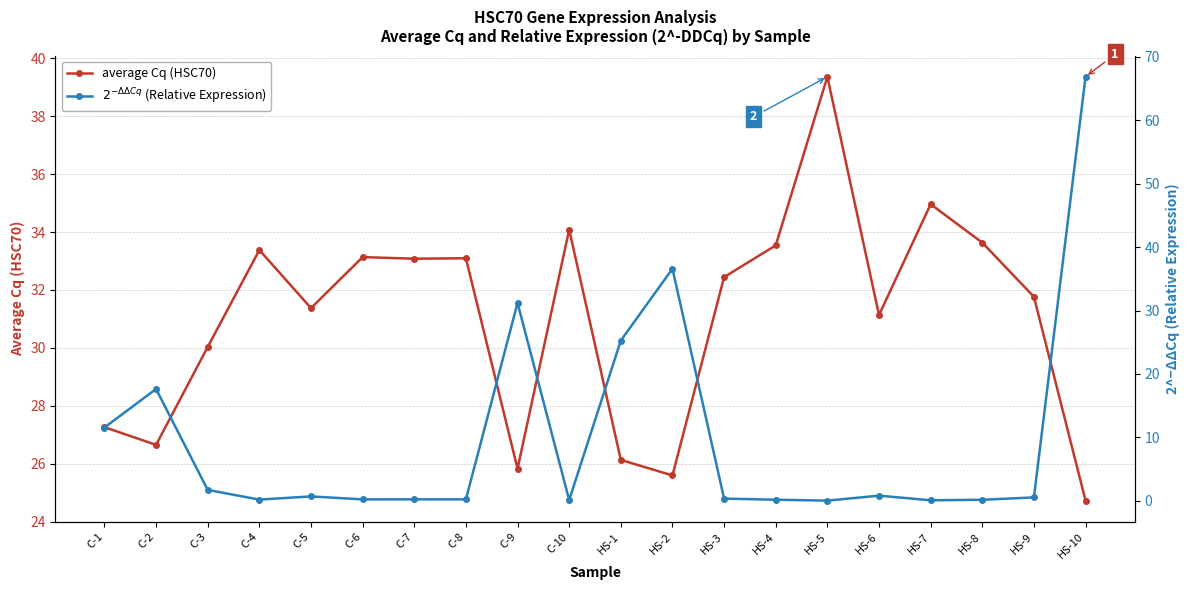

Rank the series by their maximum value, from lowest to highest.

average Cq (HSC70), $2^{-\Delta\Delta Cq}$ (Relative Expression)